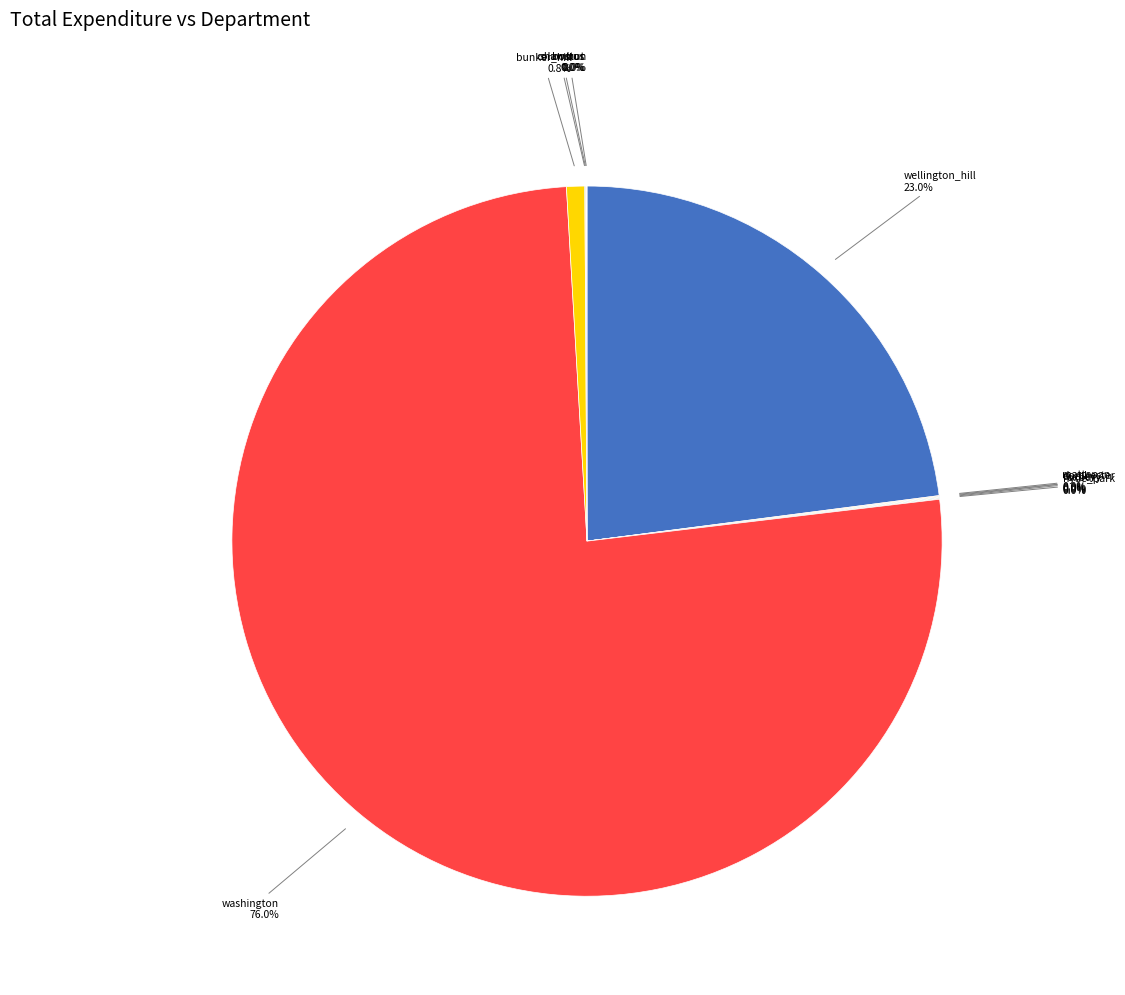

Which slice represents more than half of the pie?

washington